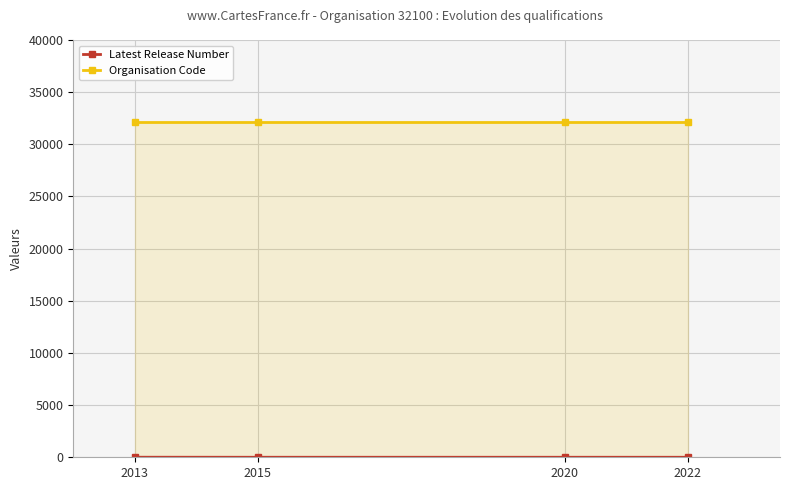

List the labels in order of Latest Release Number value, largest first.

2013, 2020, 2015, 2022